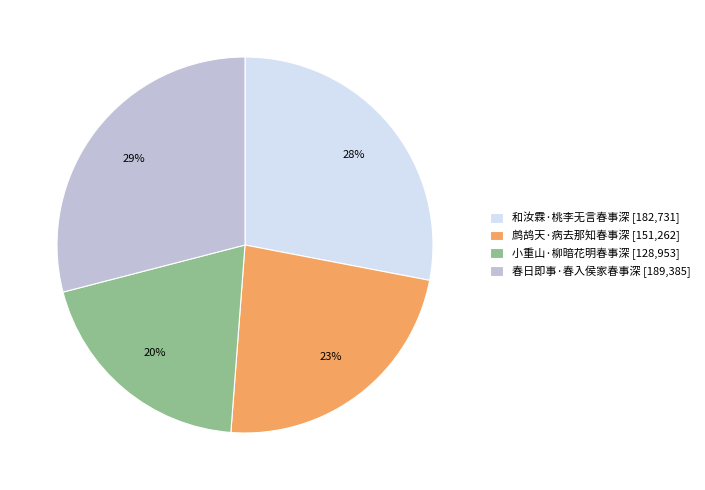

Count the number of slices in the pie.

4